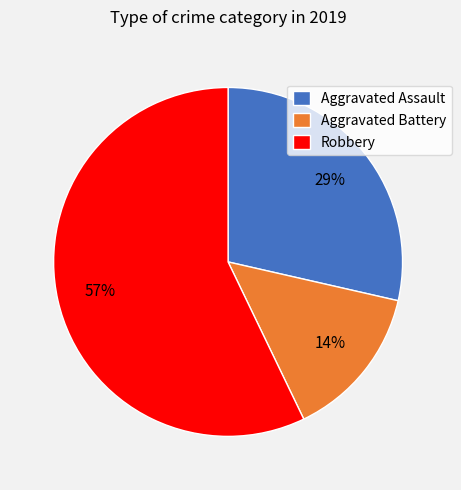

Rank the categories by value from highest to lowest.

Robbery, Aggravated Assault, Aggravated Battery